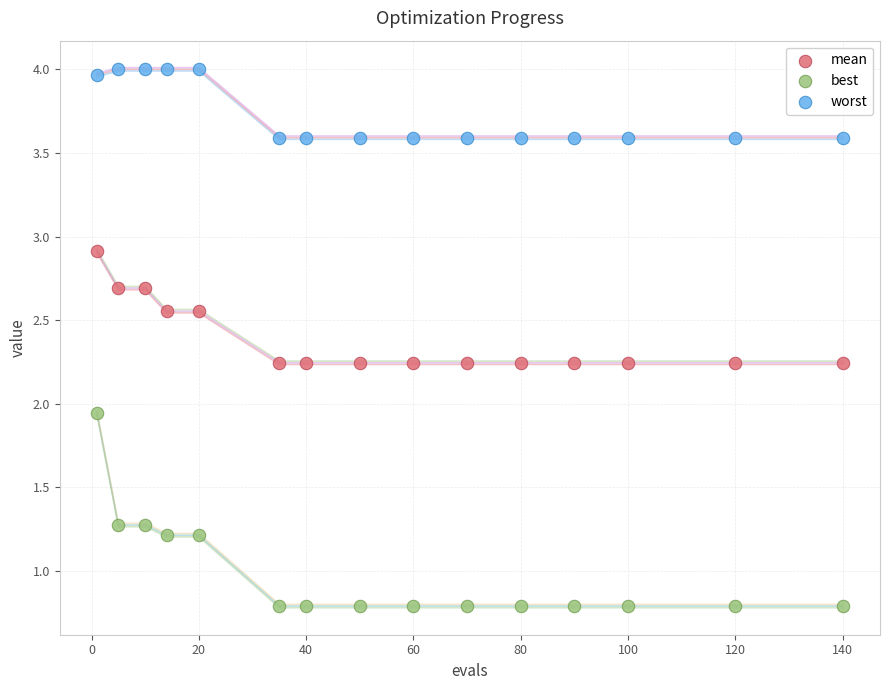

What are all the series names shown in the legend?

mean, best, worst